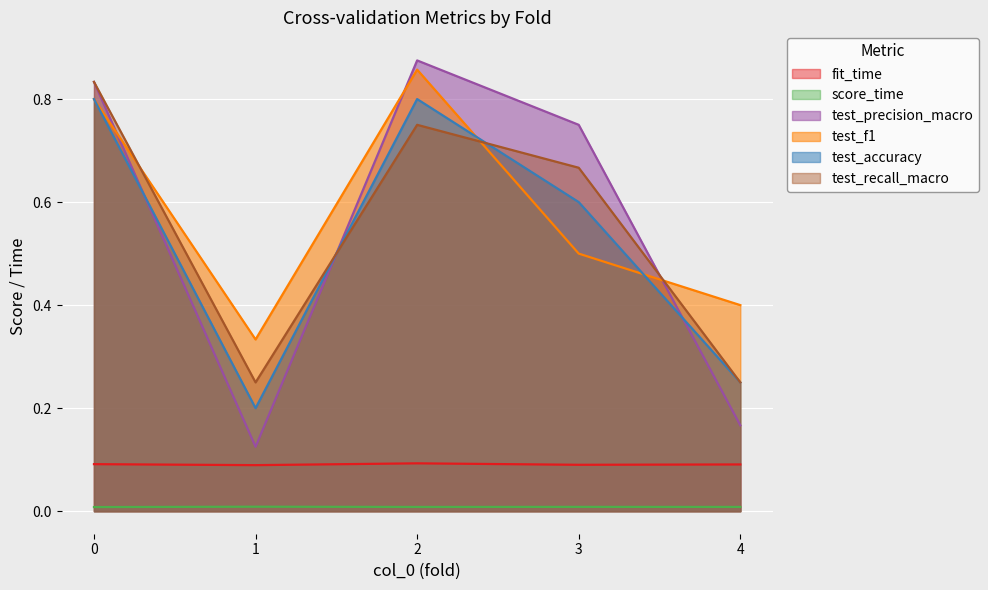

Where is the first local minimum for fit_time?

1